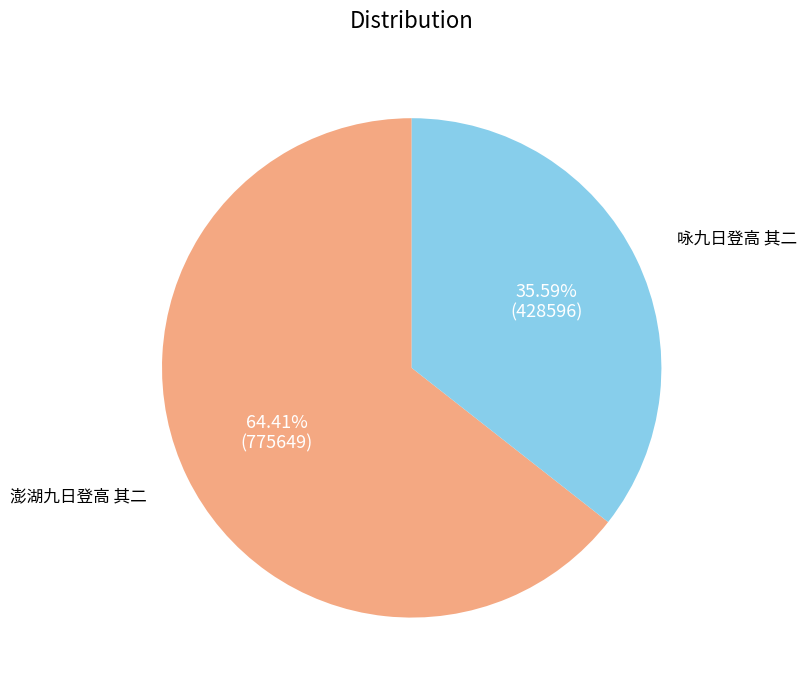

What is the ratio of the value at 咏九日登高 其二 to the value at 澎湖九日登高 其二?

0.6